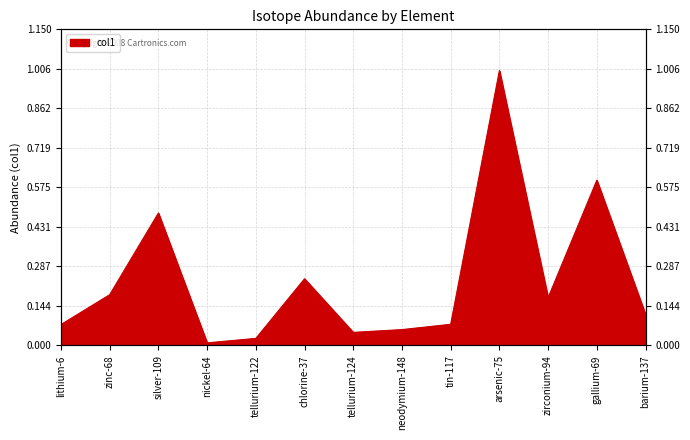

True or false: the data shows 0.0 at lithium-6.

False